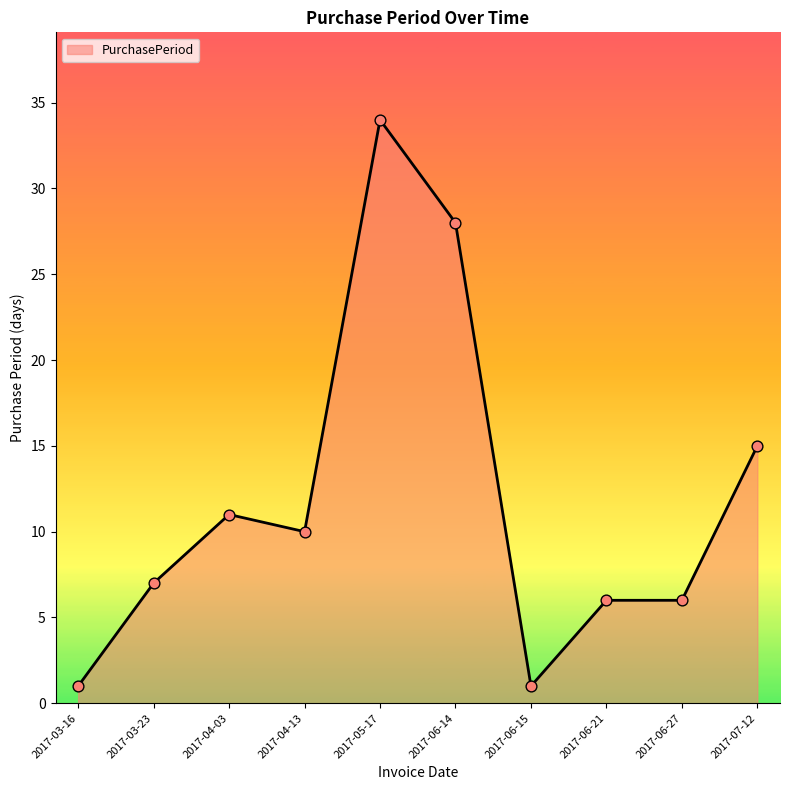

What is the change in value from 2017-04-03 to 2017-05-17?

+23